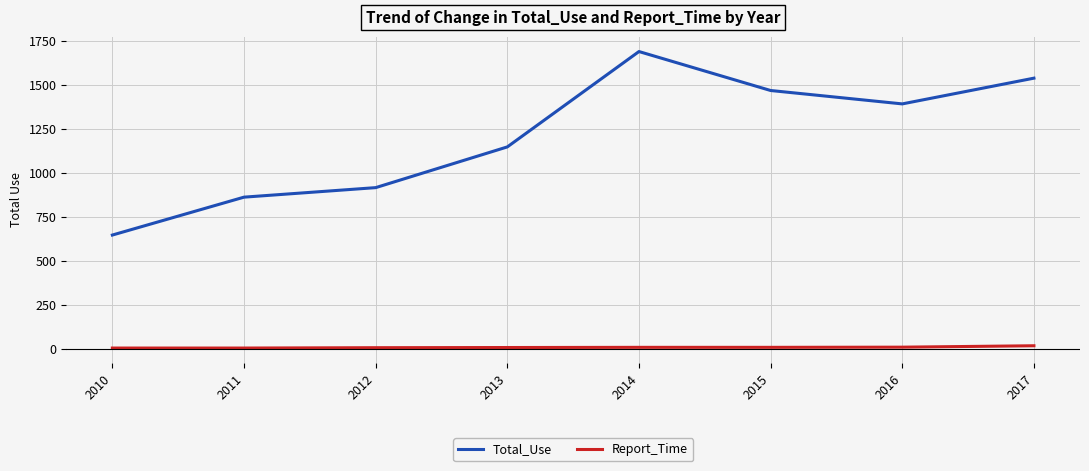

What is the minimum value for Total_Use?

648